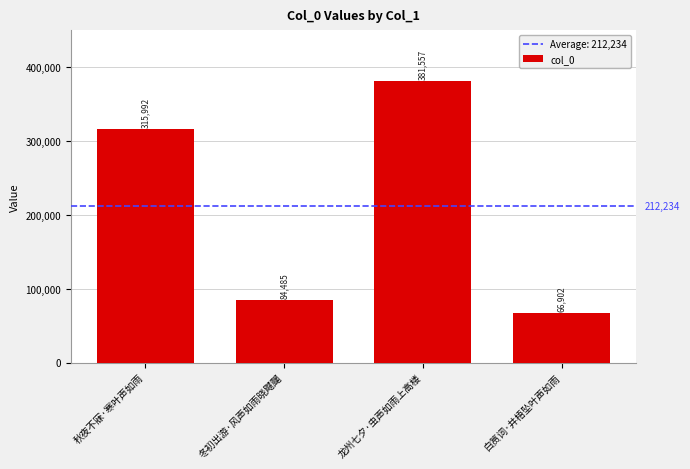

Rank the categories by value from highest to lowest.

龙州七夕·虫声如雨上高楼, 秋夜不寐·寒叶声如雨, 冬初出游·风声如雨晓飕飀, 白筼词·井梧坠叶声如雨